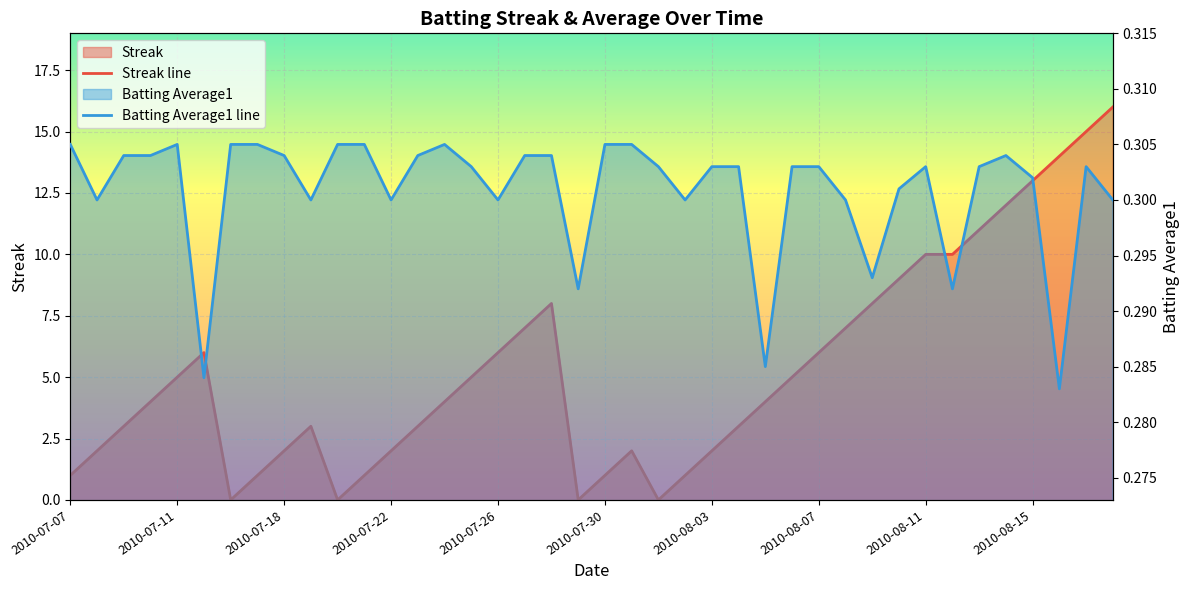

What is the value of the Streak line point at the 38th from the left?

14.0